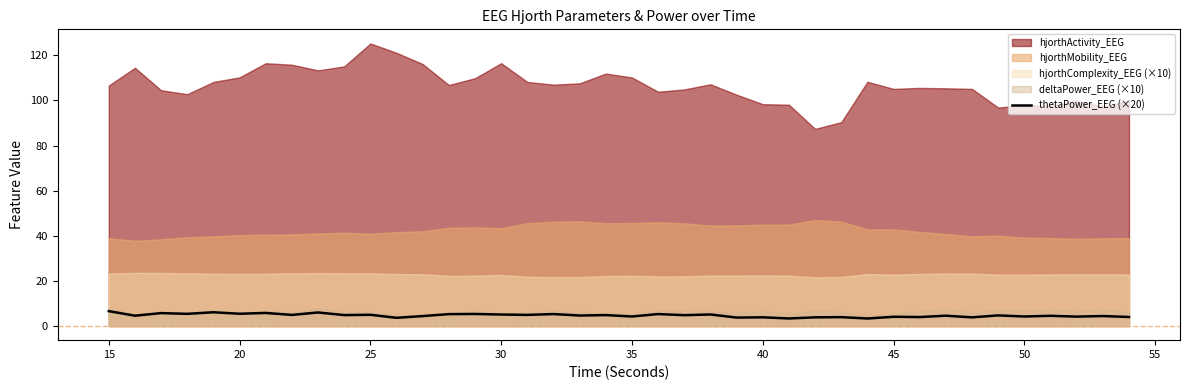

What is the minimum value for thetaPower_EEG (×20)?

3.3